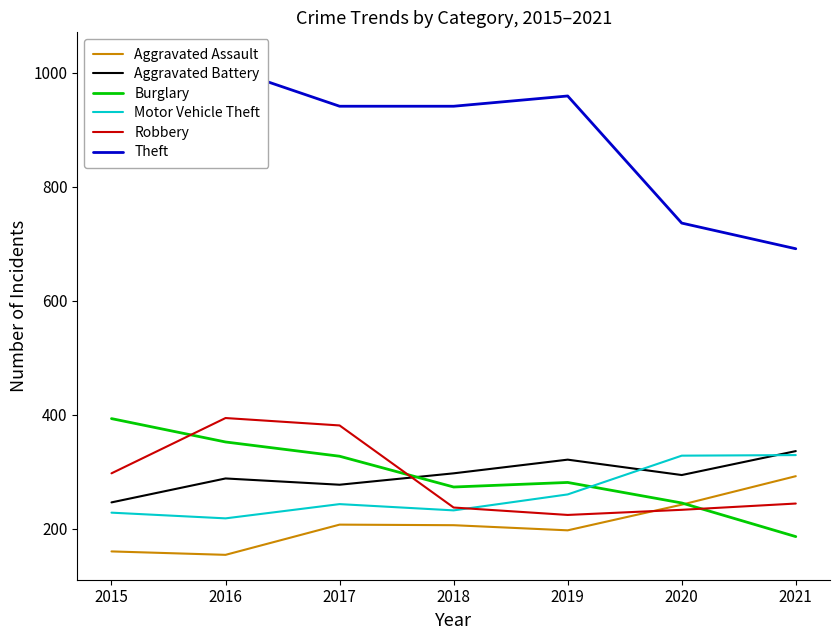

How many interior local peaks does the Burglary series have?

1